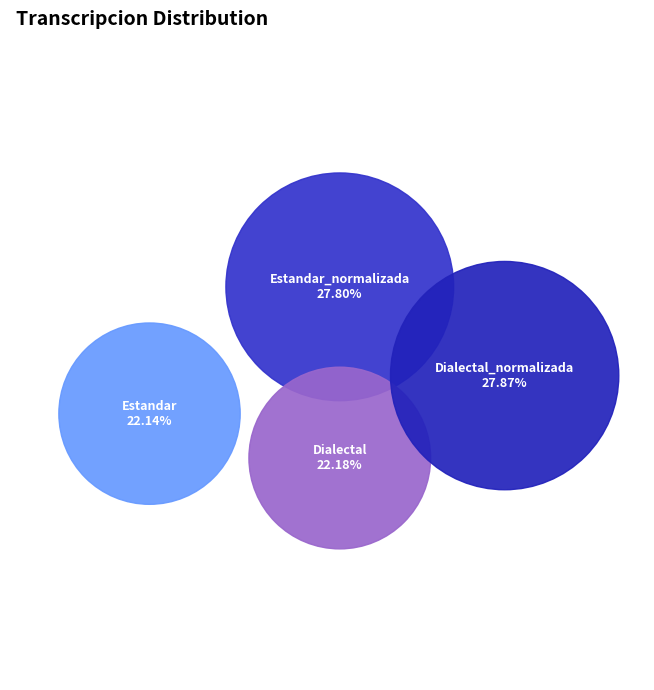

What is the largest slice in the pie chart?

Dialectal_normalizada